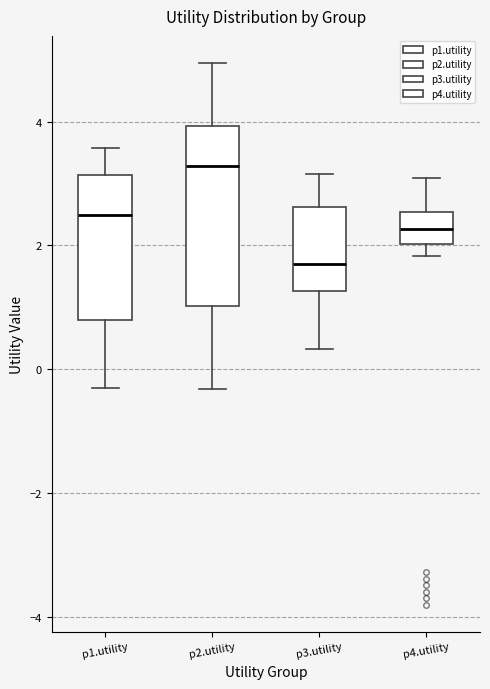

Reading left to right, transcribe this box plot: for each box, give where its median line is, the range the box spans, and where its two whiskers end, as read against the y-axis. The values are not printed on the chart, so give them approximately, as read against the axis.

p1.utility: median 2.4, box 0.8 to 3.2, whiskers -0.4 to 3.6
p2.utility: median 3.2, box 1.0 to 4.0, whiskers -0.4 to 5.0
p3.utility: median 1.8, box 1.2 to 2.6, whiskers 0.4 to 3.2
p4.utility: median 2.2, box 2.0 to 2.6, whiskers 1.8 to 3.0